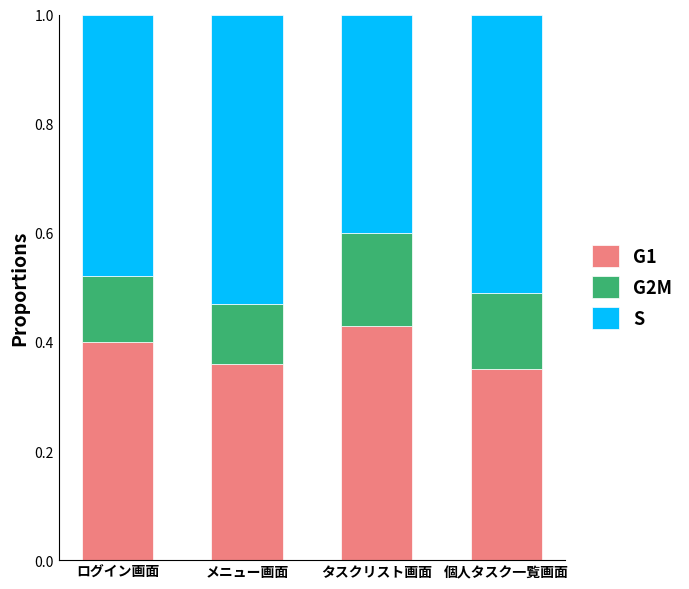

At which label does G1 reach its peak?

タスクリスト画面